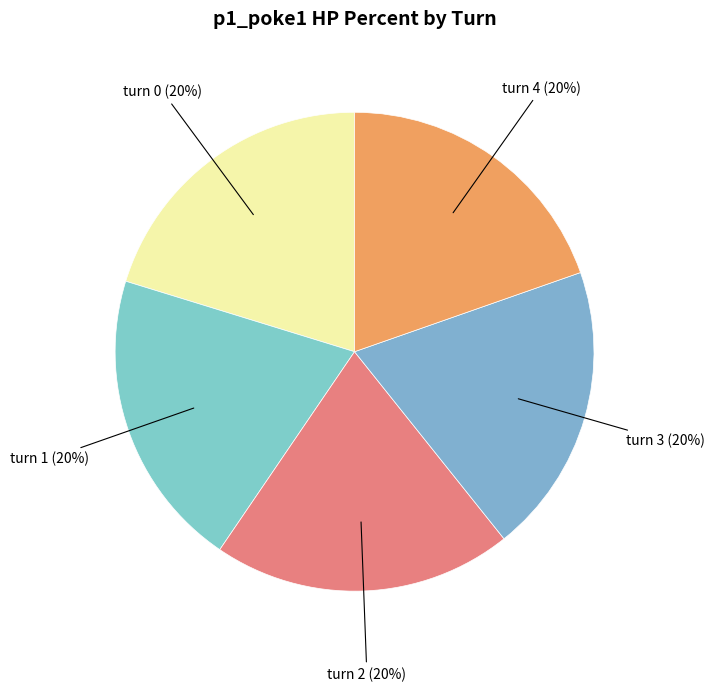

How many segments does this pie chart have?

5